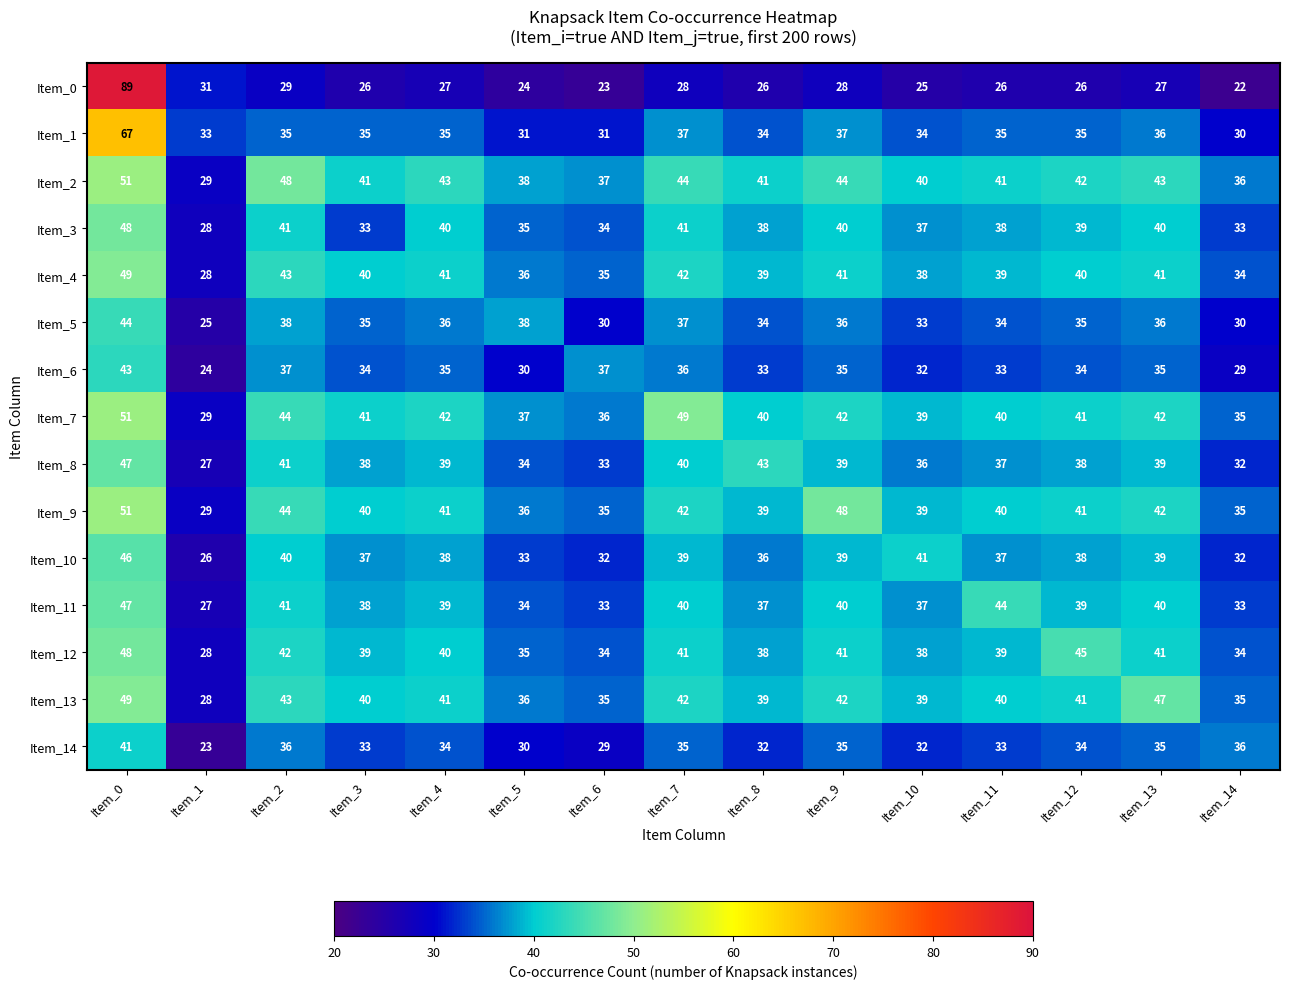

True or false: Item_11 has a value of 40 at Item_13.

True